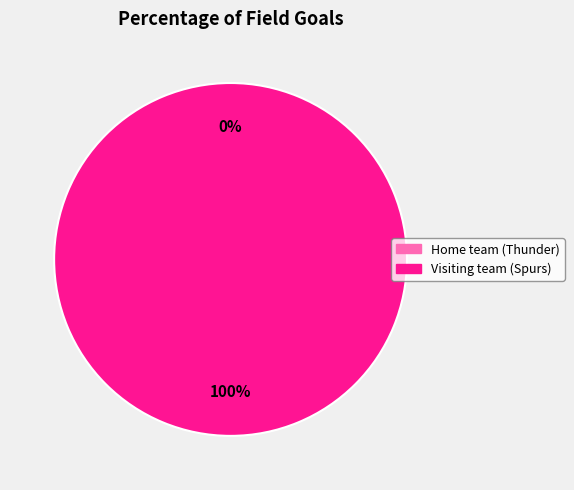

Which category has the biggest portion of the pie?

Visiting team (Spurs)